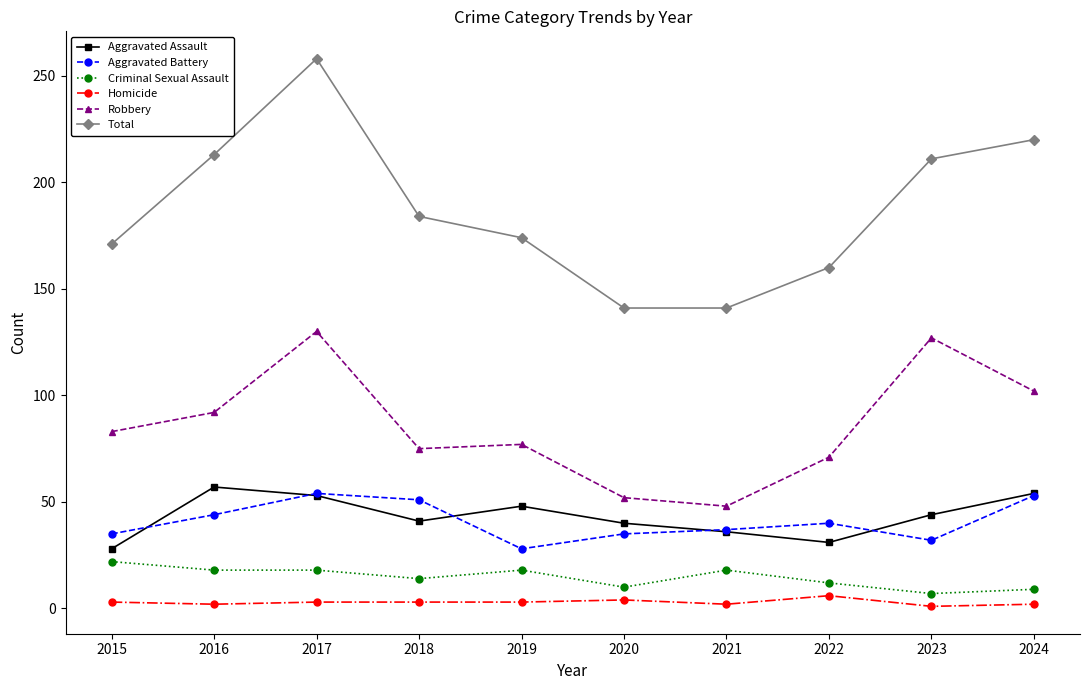

What is the value of the Robbery point at the 3rd from the left?

130